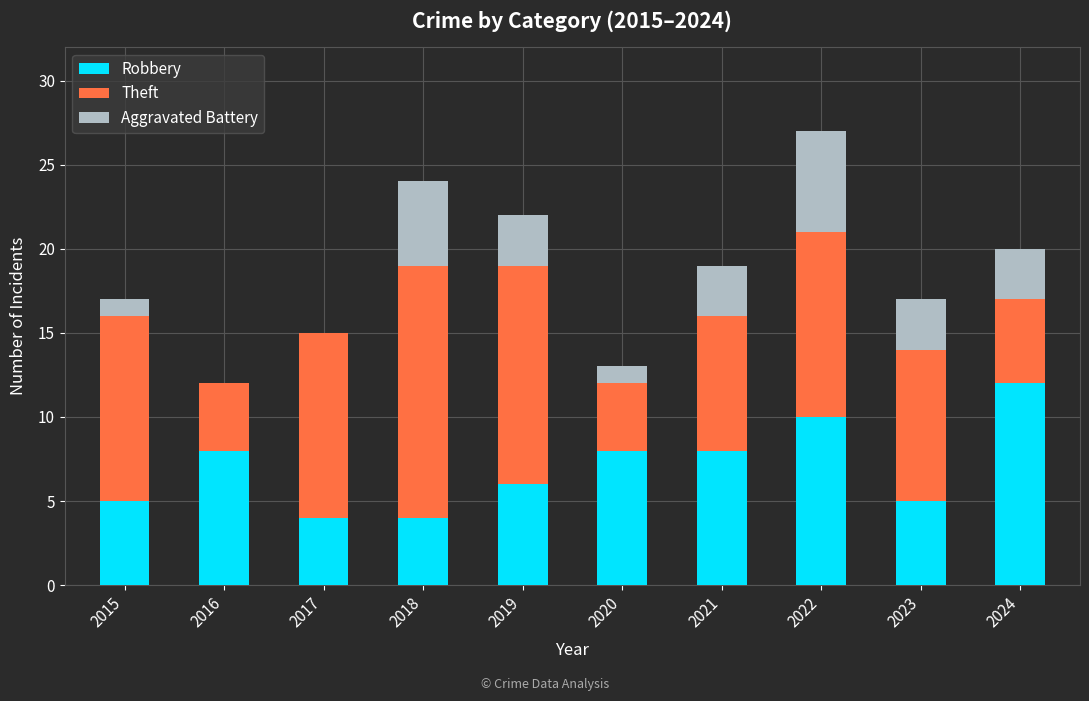

What is the sum of the Robbery values at 2015 and 2018?

9